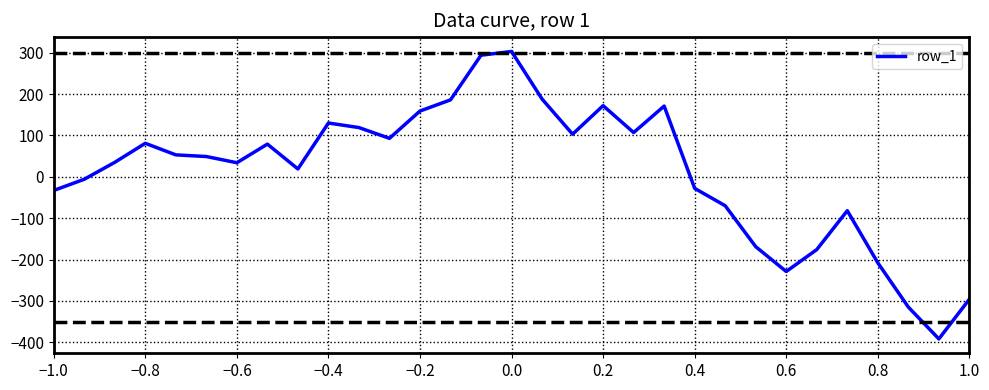

What is the greatest value displayed?

303